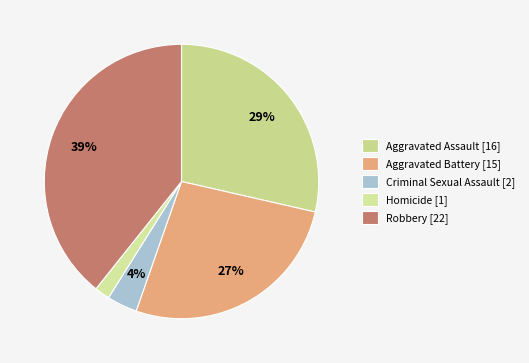

Rank the categories by value from highest to lowest.

Robbery, Aggravated Assault, Aggravated Battery, Criminal Sexual Assault, Homicide